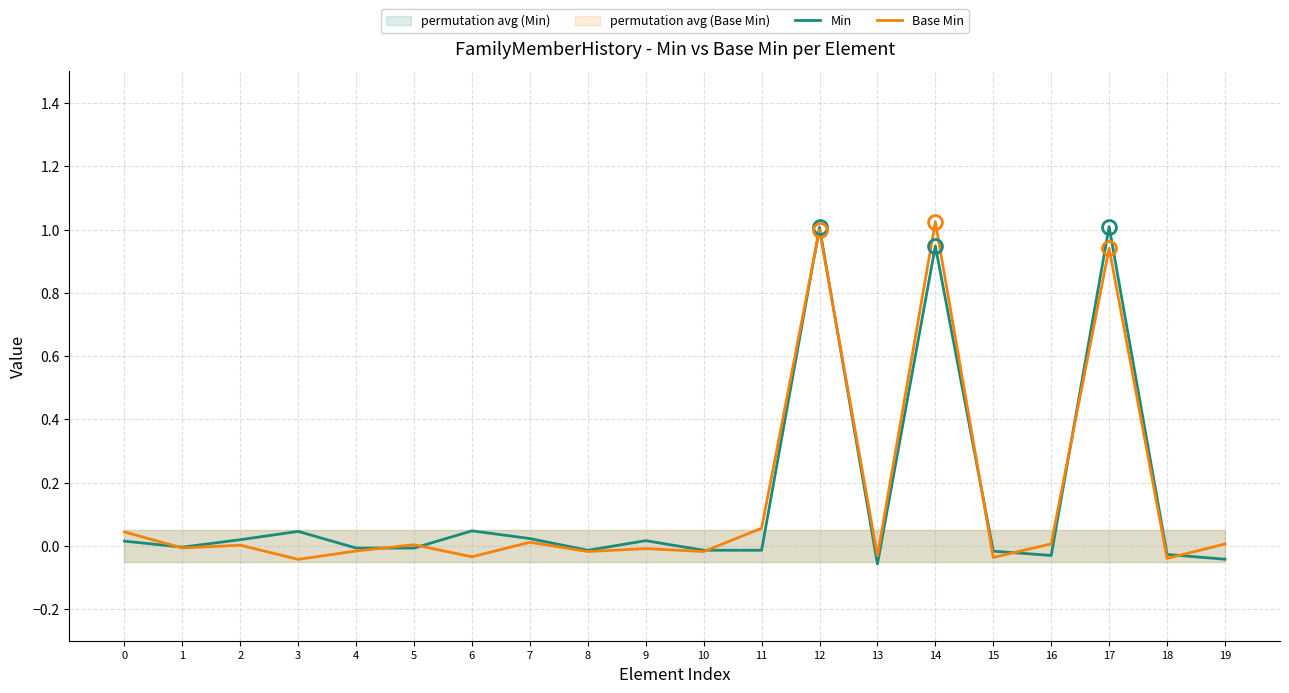

How many interior local peaks does the Min series have?

6